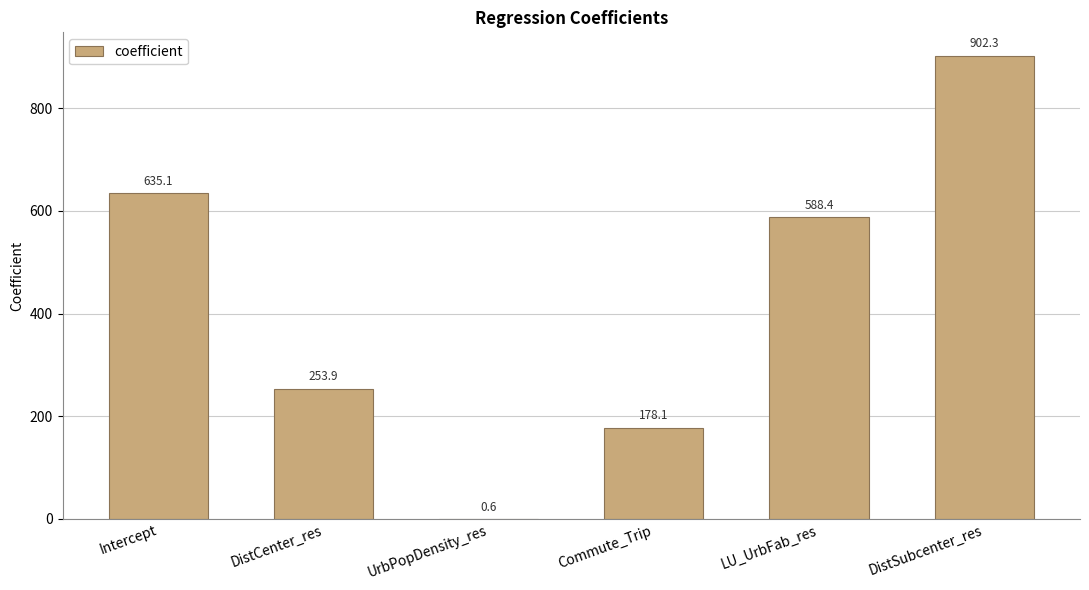

The chart shows a value of 0.6 at UrbPopDensity_res. True or false?

True